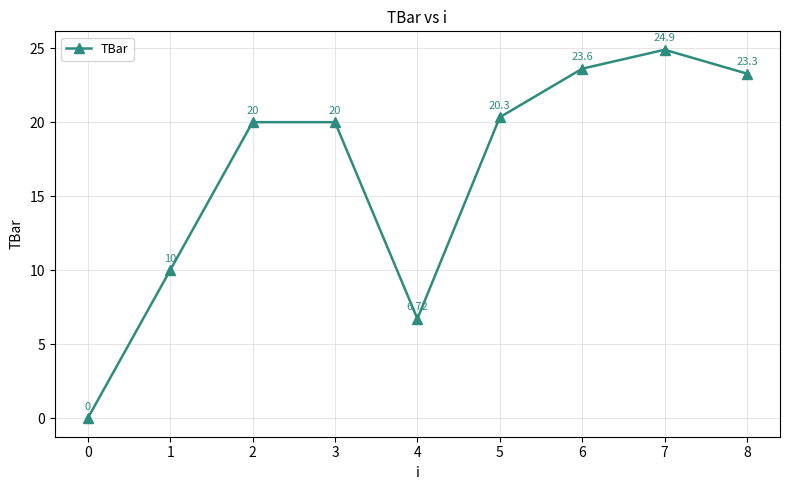

Where is the first local minimum?

4